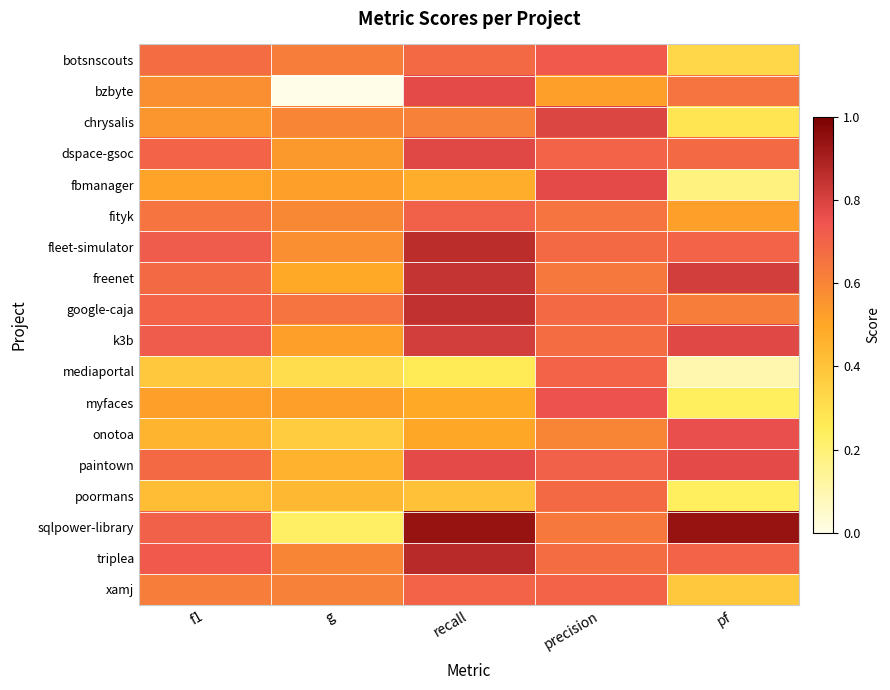

Reading left to right, what are all the values shown in this chart?

botsnscouts: f1=0.7	g=0.6	recall=0.7	precision=0.7	pf=0.3
bzbyte: f1=0.6	g=0.0	recall=0.8	precision=0.5	pf=0.7
chrysalis: f1=0.6	g=0.6	recall=0.6	precision=0.8	pf=0.3
dspace-gsoc: f1=0.7	g=0.5	recall=0.8	precision=0.7	pf=0.7
fbmanager: f1=0.5	g=0.5	recall=0.5	precision=0.8	pf=0.2
fityk: f1=0.7	g=0.6	recall=0.7	precision=0.7	pf=0.5
fleet-simulator: f1=0.7	g=0.6	recall=0.9	precision=0.7	pf=0.7
freenet: f1=0.7	g=0.5	recall=0.8	precision=0.6	pf=0.8
google-caja: f1=0.7	g=0.7	recall=0.8	precision=0.7	pf=0.6
k3b: f1=0.7	g=0.5	recall=0.8	precision=0.7	pf=0.8
mediaportal: f1=0.4	g=0.3	recall=0.3	precision=0.7	pf=0.1
myfaces: f1=0.5	g=0.5	recall=0.5	precision=0.8	pf=0.2
onotoa: f1=0.5	g=0.4	recall=0.5	precision=0.6	pf=0.8
paintown: f1=0.7	g=0.5	recall=0.8	precision=0.7	pf=0.8
poormans: f1=0.4	g=0.4	recall=0.4	precision=0.7	pf=0.2
sqlpower-library: f1=0.7	g=0.2	recall=0.9	precision=0.6	pf=0.9
triplea: f1=0.7	g=0.6	recall=0.9	precision=0.7	pf=0.7
xamj: f1=0.6	g=0.6	recall=0.7	precision=0.7	pf=0.4